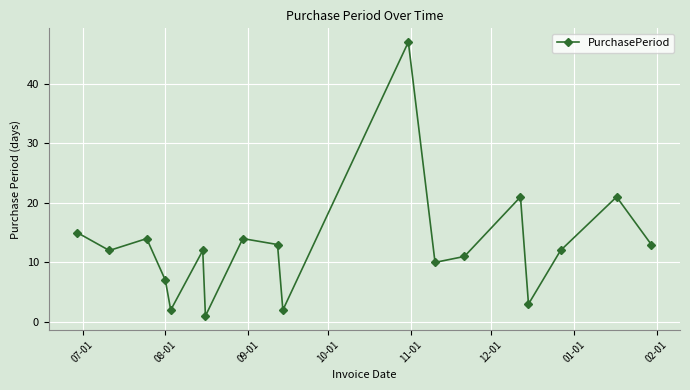

What is the maximum value shown in the chart?

47